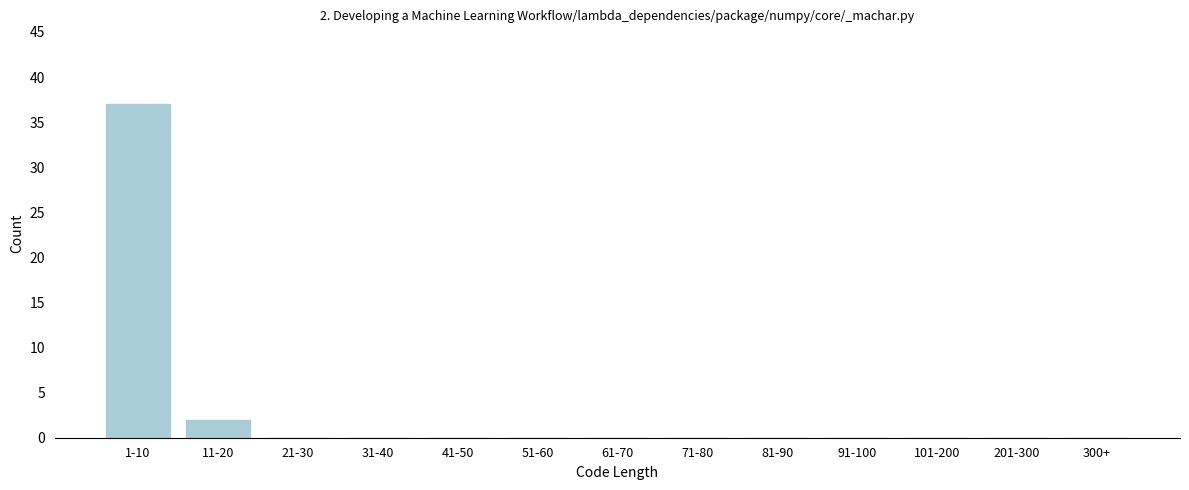

Reading left to right, list all the values displayed in this chart.

1-10=37	11-20=2	21-30=0	31-40=0	41-50=0	51-60=0	61-70=0	71-80=0	81-90=0	91-100=0	101-200=0	201-300=0	300+=0